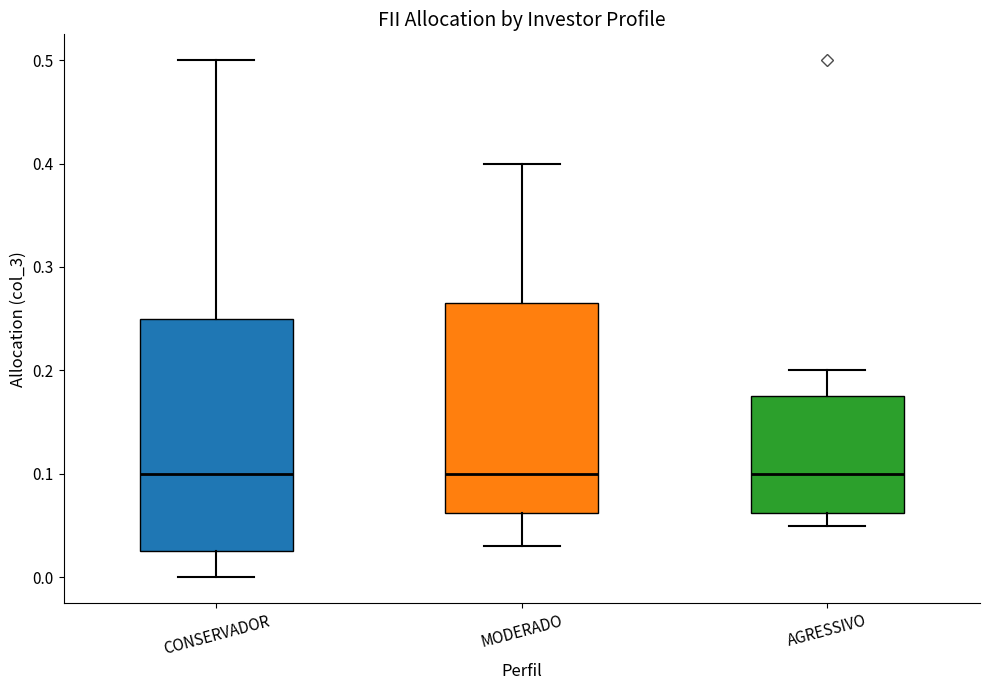

Reading left to right, read every box against the y-axis: the position of its median line, the range the box covers, and the ends of its whiskers. The values are not printed on the chart, so give them approximately, as read against the axis.

CONSERVADOR: median 0.10, box 0.03 to 0.25, whiskers 0.00 to 0.50
MODERADO: median 0.10, box 0.06 to 0.27, whiskers 0.03 to 0.40
AGRESSIVO: median 0.10, box 0.06 to 0.18, whiskers 0.05 to 0.20